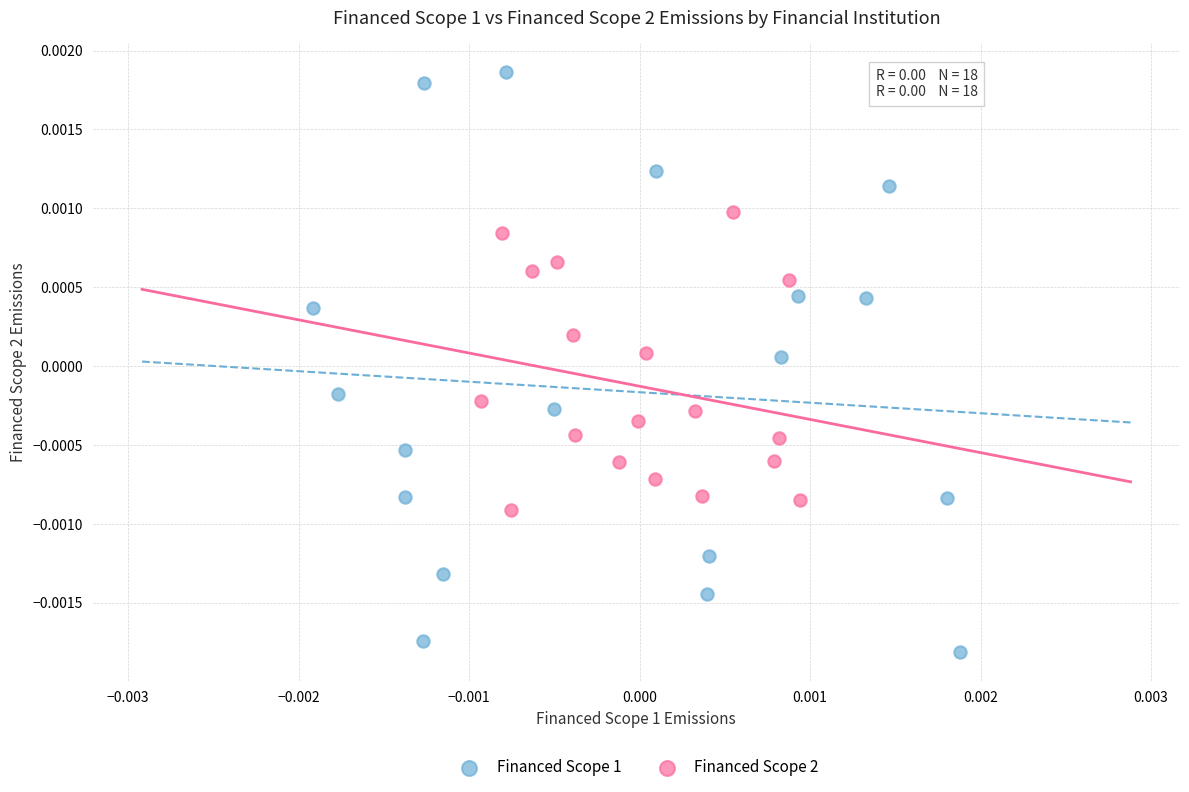

Which series contains the lowest Y value?

Financed Scope 1